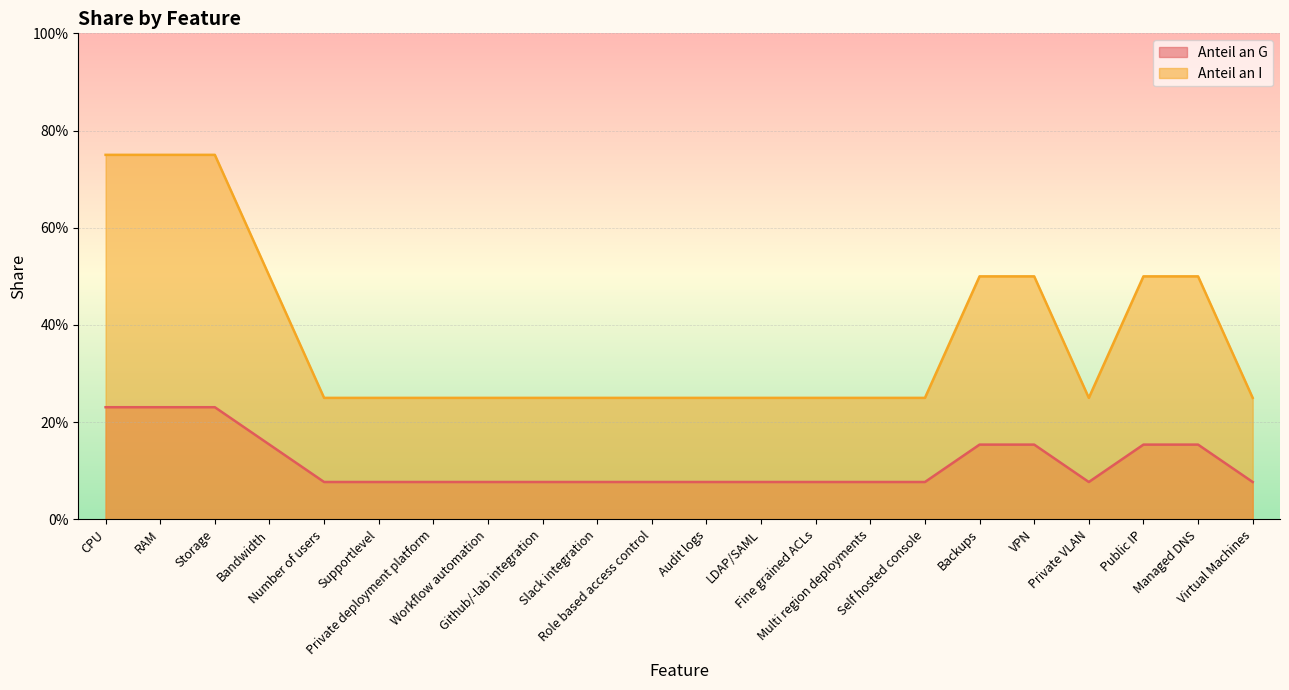

Where is Anteil an I nearest to the value 0?

Number of users